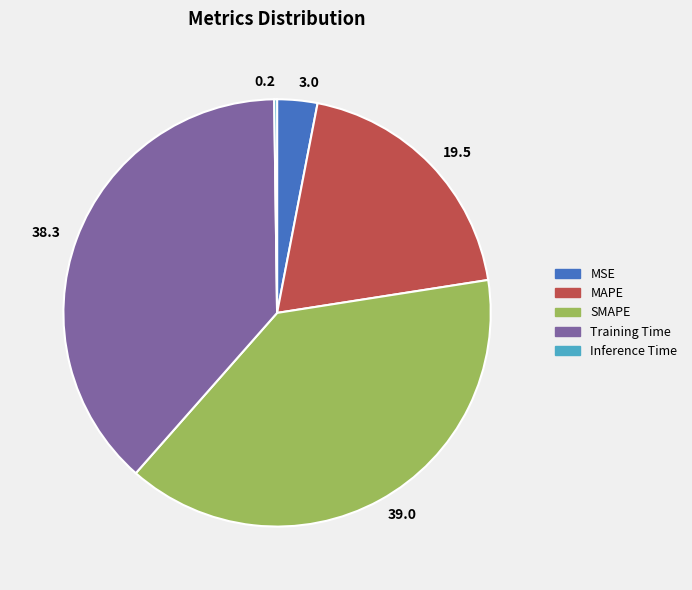

The 39.0 slice represents 39% of the pie. True or false?

True